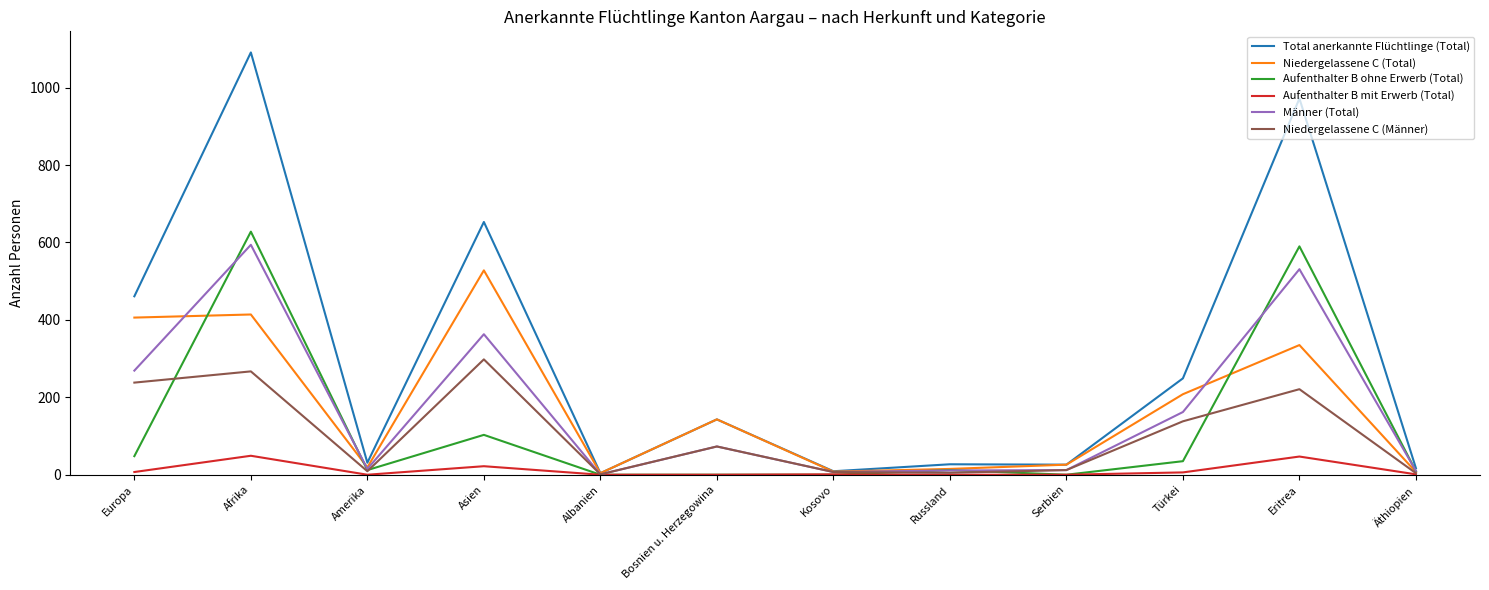

What is the average value of the Total anerkannte Flüchtlinge (Total) series?

307